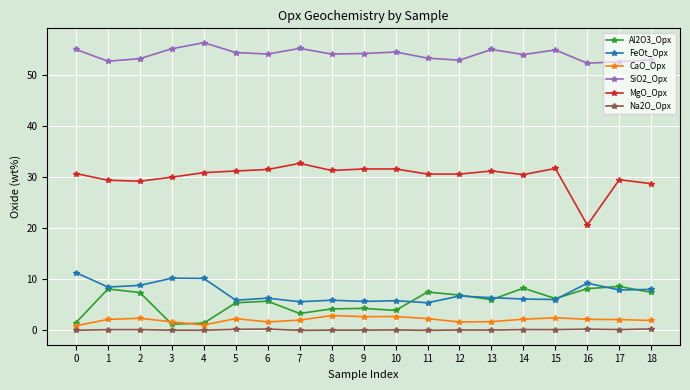

What is the spread (max minus min) of values at 16?

52.1